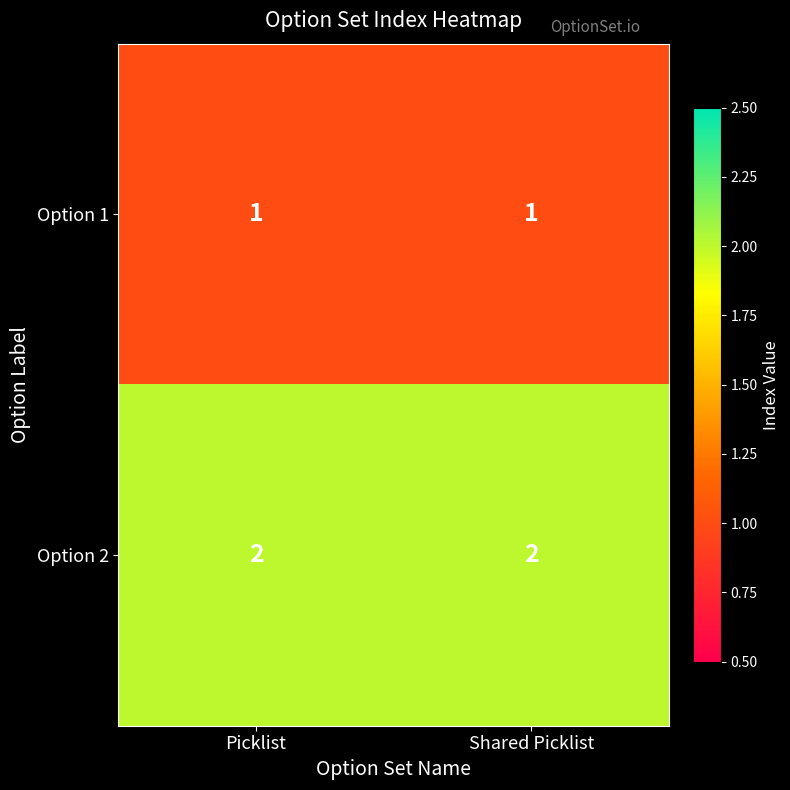

Reading left to right, extract all data points from this chart.

Option 1: 1	1
Option 2: 2	2